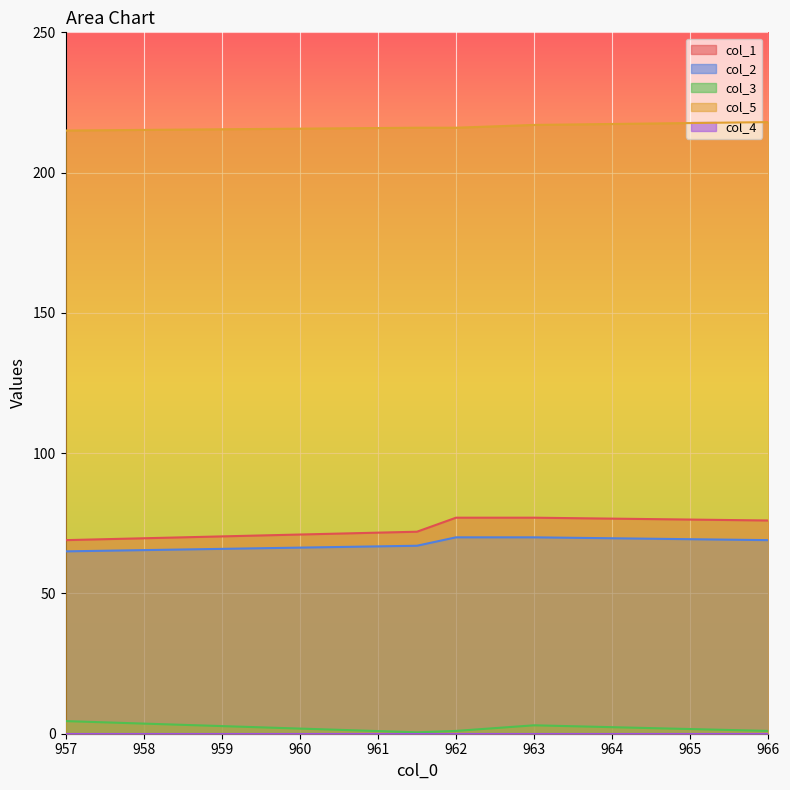

Is it true that col_2 equals 69.0 at 966?

True